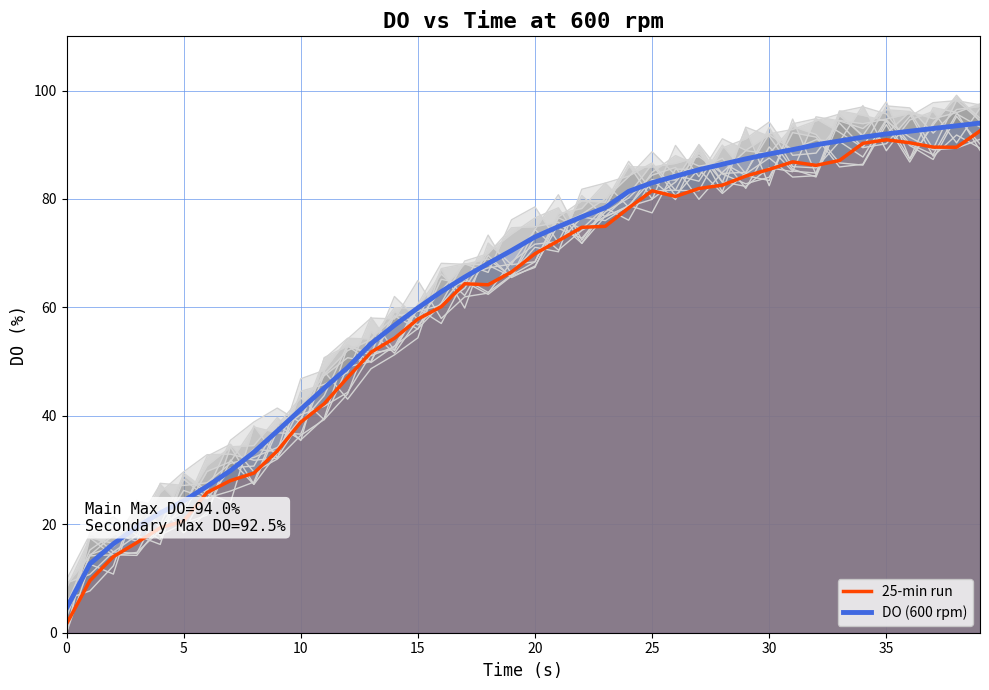

True or false: DO (600 rpm) has a value of 17.2 at 14.

False